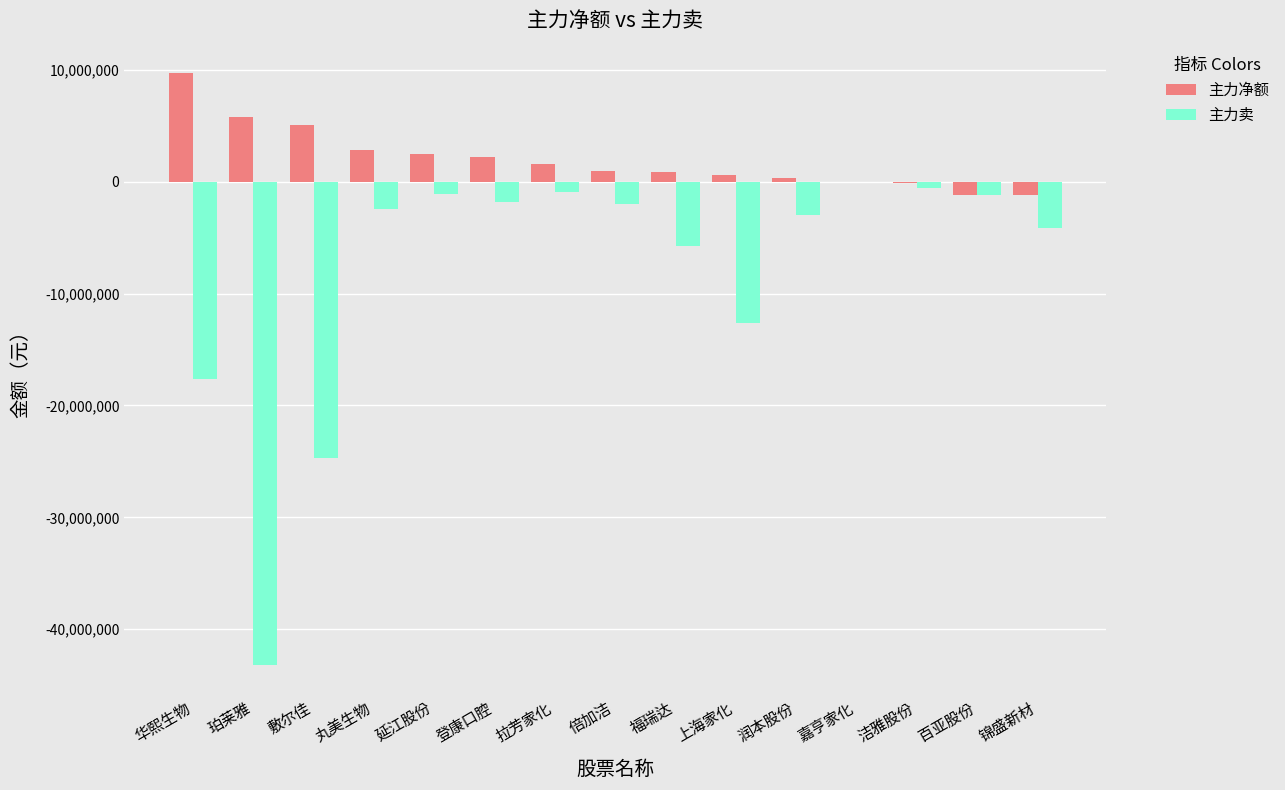

Which series has the largest range (max minus min)?

主力卖